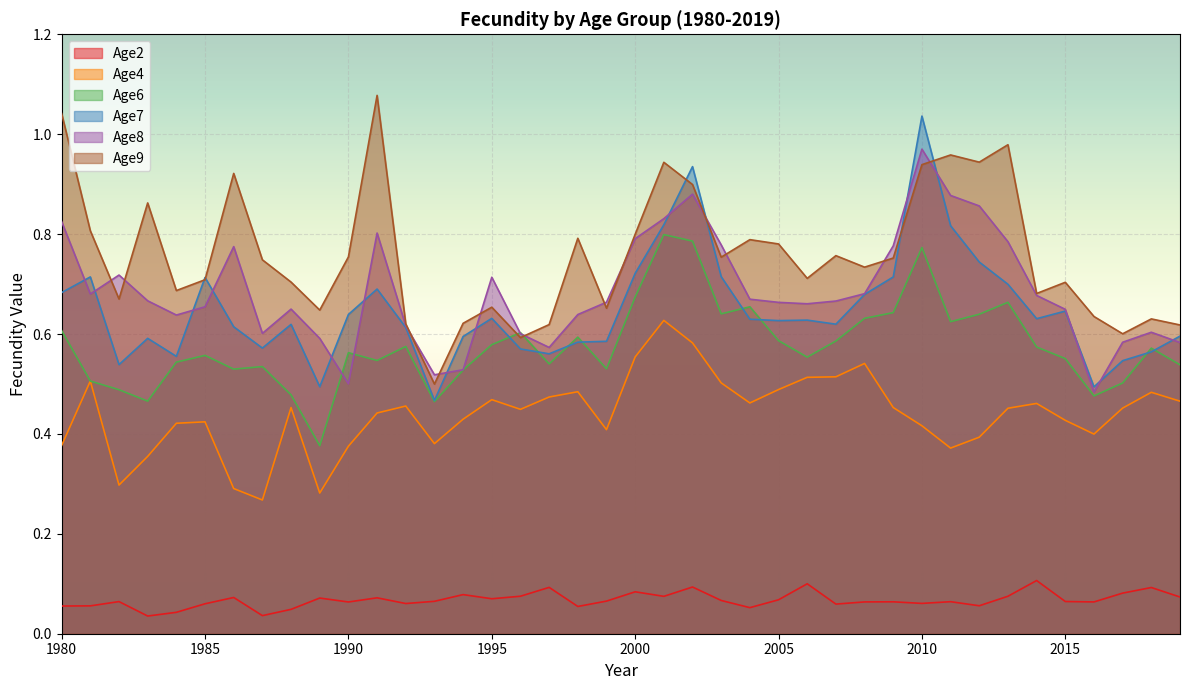

Is it true that Age8 equals 0.2 at 1987?

False